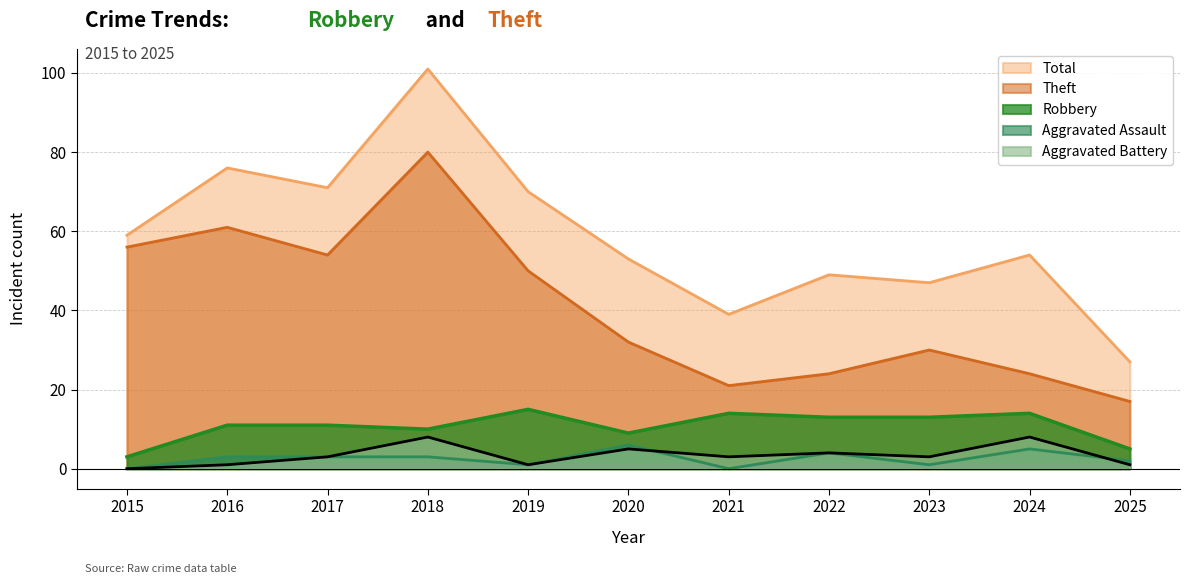

Count the Aggravated Battery values in the range 1 to 5.

8